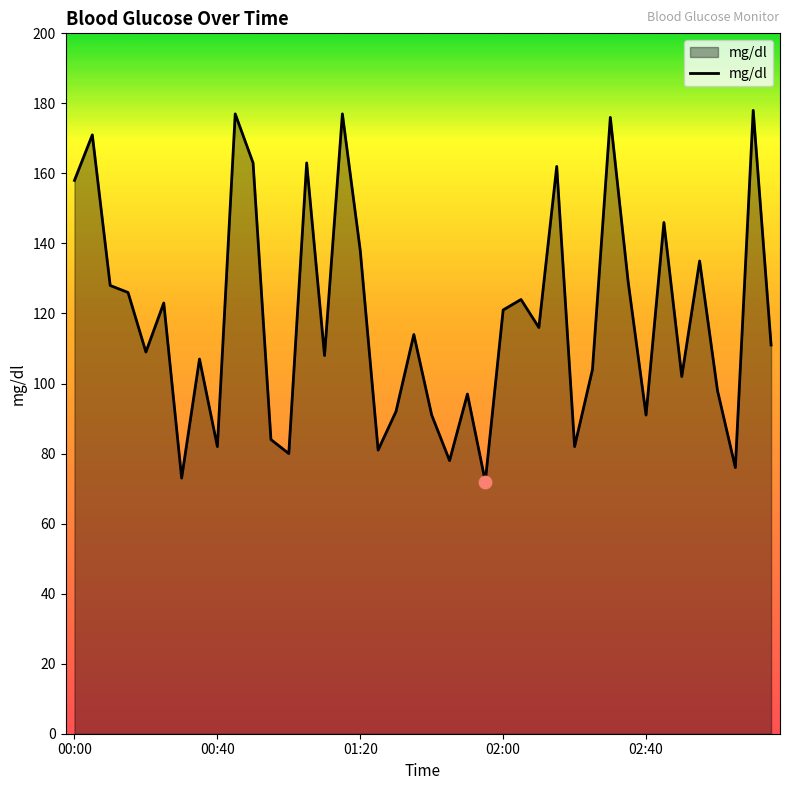

What is the minimum value shown in the chart?

72